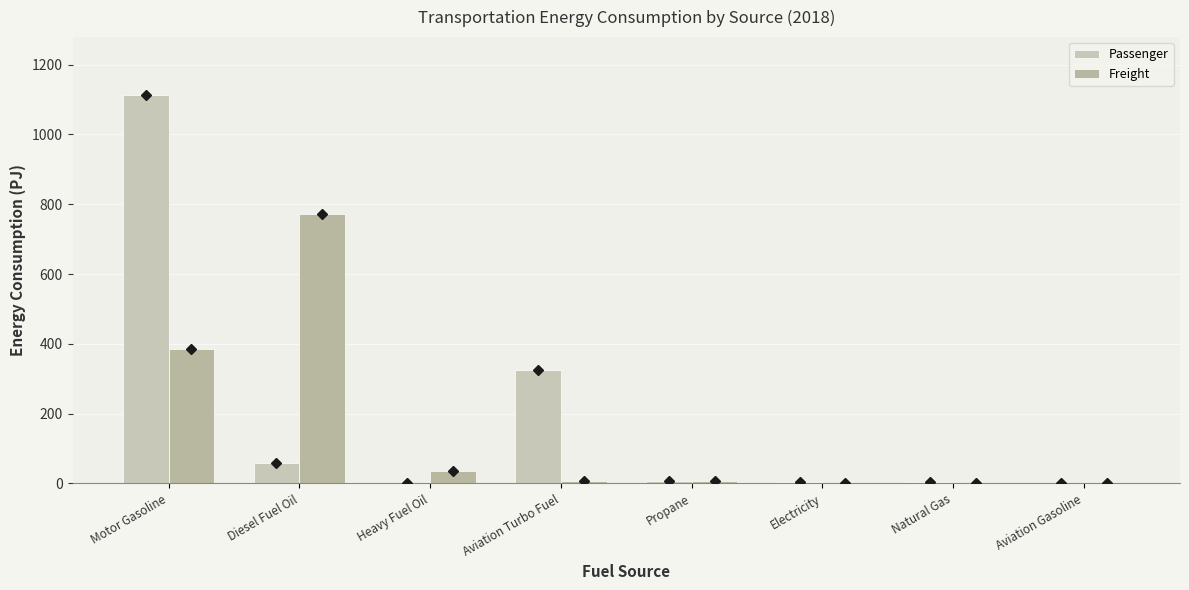

How many groups of bars are there?

8